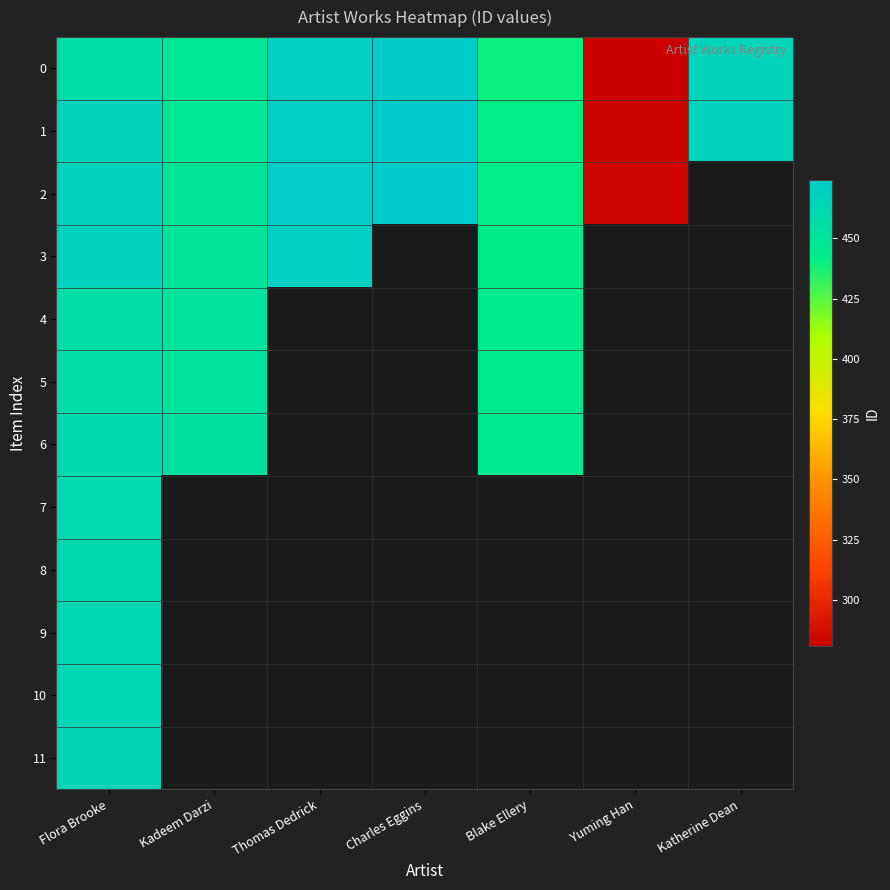

How many series are shown in this chart?

12